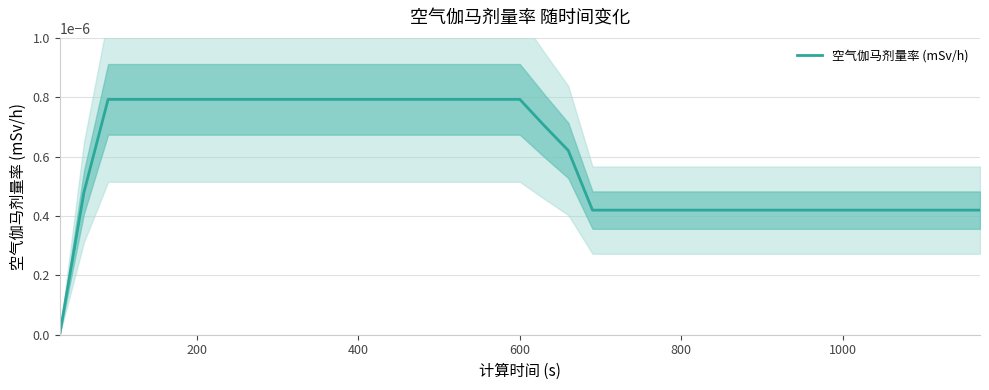

Is it true that the value at 1000 is 0.0?

False